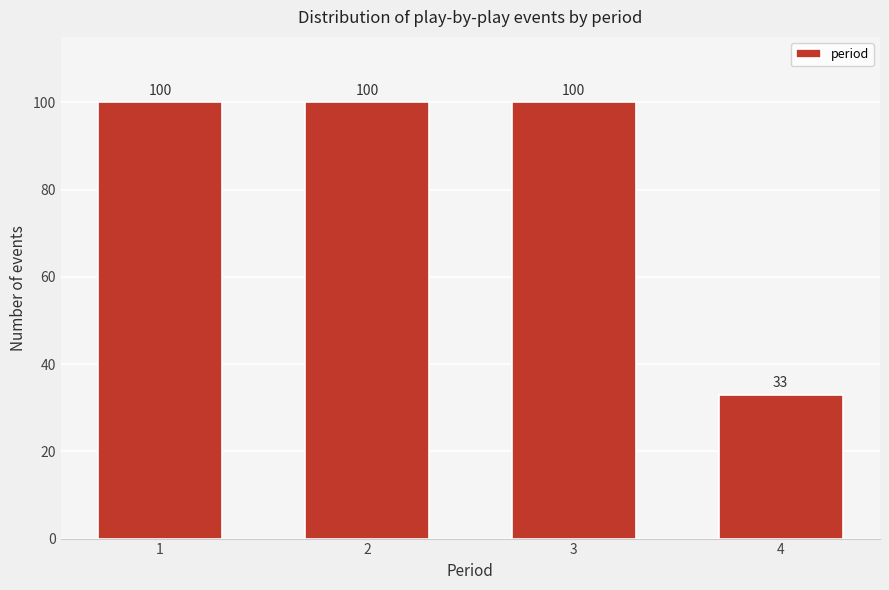

Reading left to right, list all the values displayed in this chart.

100	100	100	33